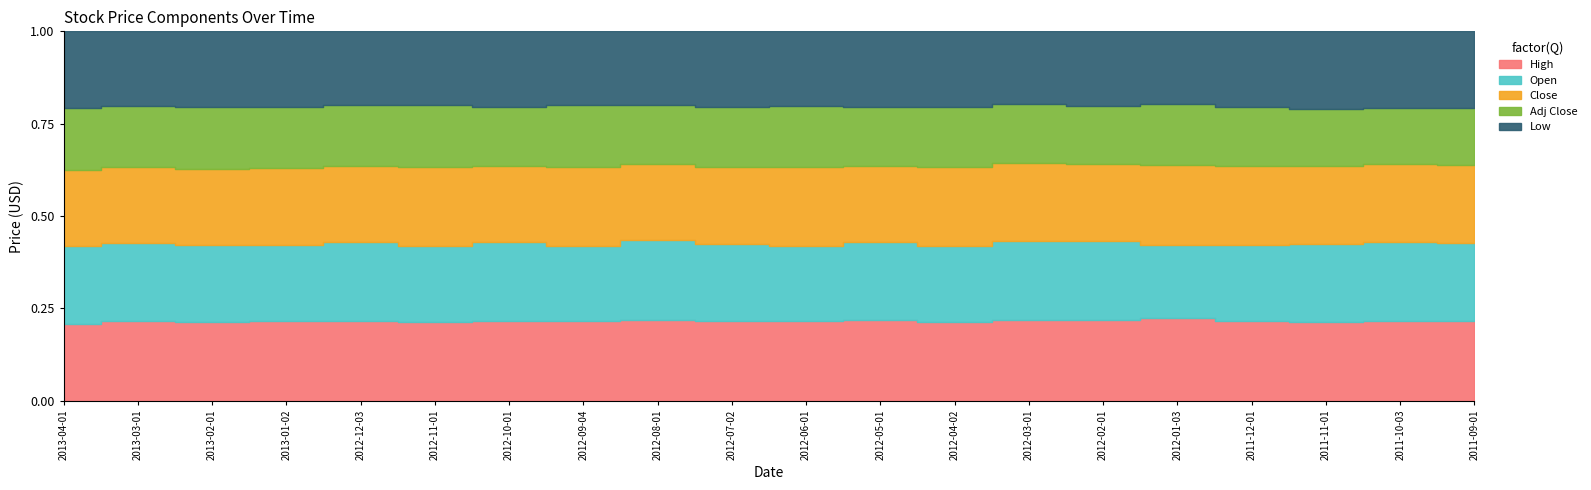

In Low, how many points are lower than both neighbors (excluding endpoints)?

5